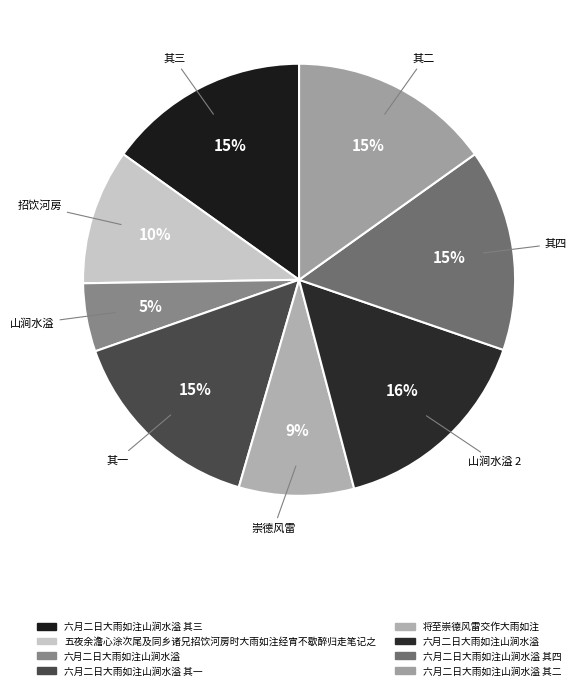

How many slices are in this pie chart?

8